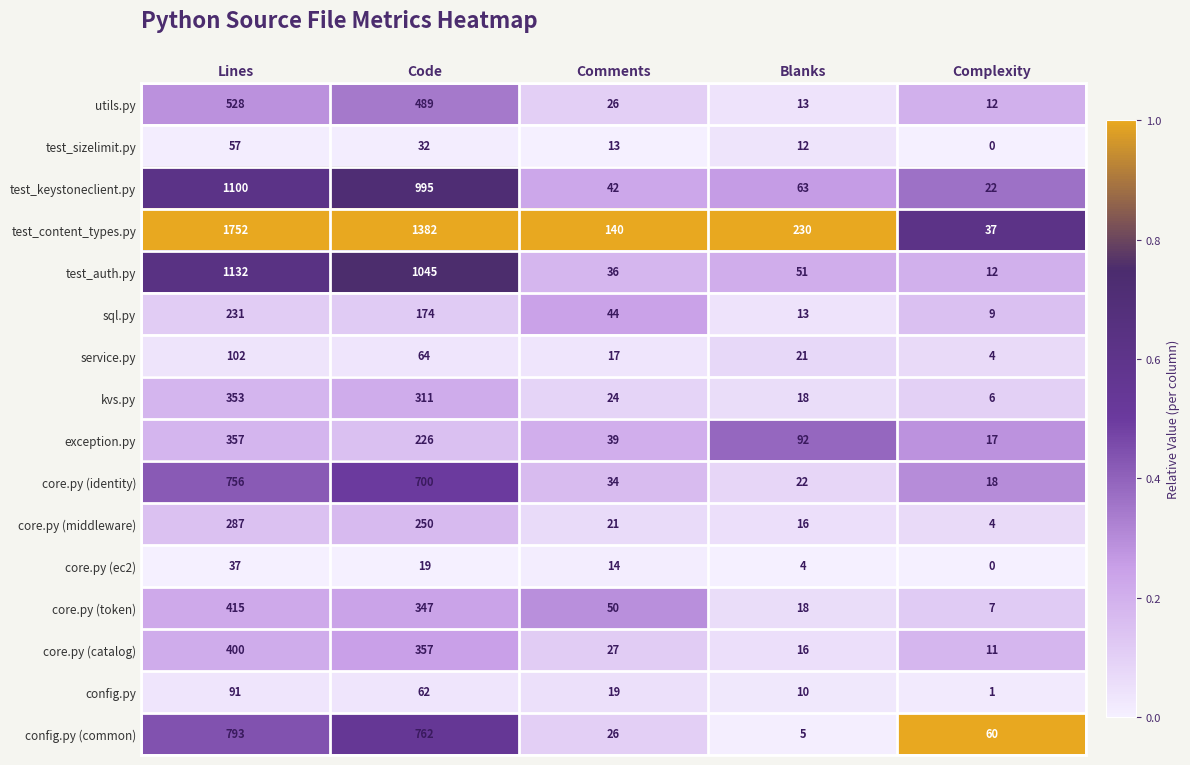

At which category does the chart reach its peak across all series?

Lines